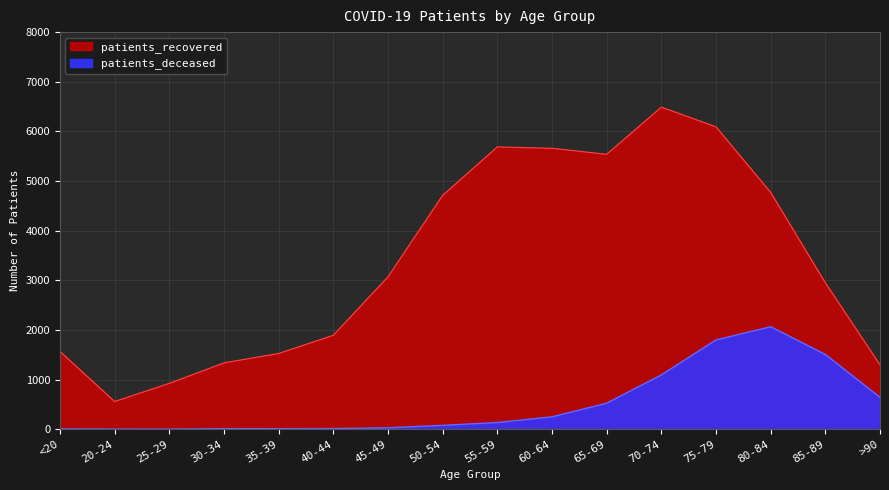

What is the value of the patients_deceased point at the 9th from the left?

134